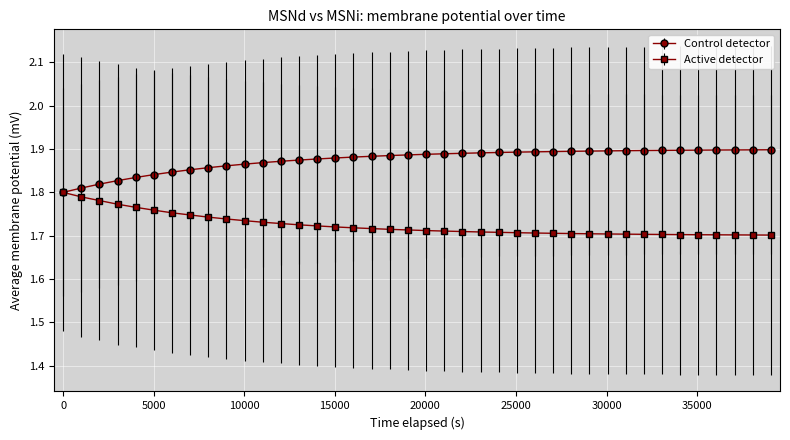

List the series in order of their peak value, highest first.

Control detector, Active detector